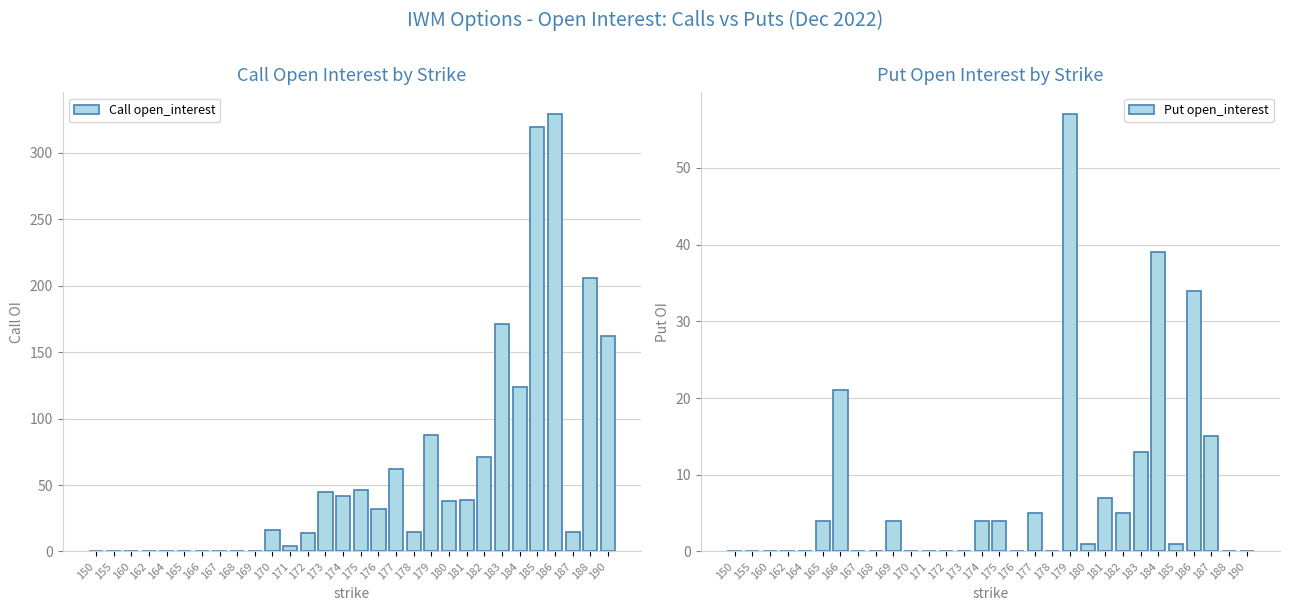

Reading left to right, extract all data points from this chart.

Call open_interest: 150=0	155=0	160=0	162=0	164=0	165=0	166=0	167=0	168=0	169=0	170=16	171=4	172=14	173=45	174=42	175=46	176=32	177=62	178=15	179=88	180=38	181=39	182=71	183=171	184=124	185=319	186=329	187=15	188=206	190=162
Put open_interest: 150=0	155=0	160=0	162=0	164=0	165=4	166=21	167=0	168=0	169=4	170=0	171=0	172=0	173=0	174=4	175=4	176=0	177=5	178=0	179=57	180=1	181=7	182=5	183=13	184=39	185=1	186=34	187=15	188=0	190=0